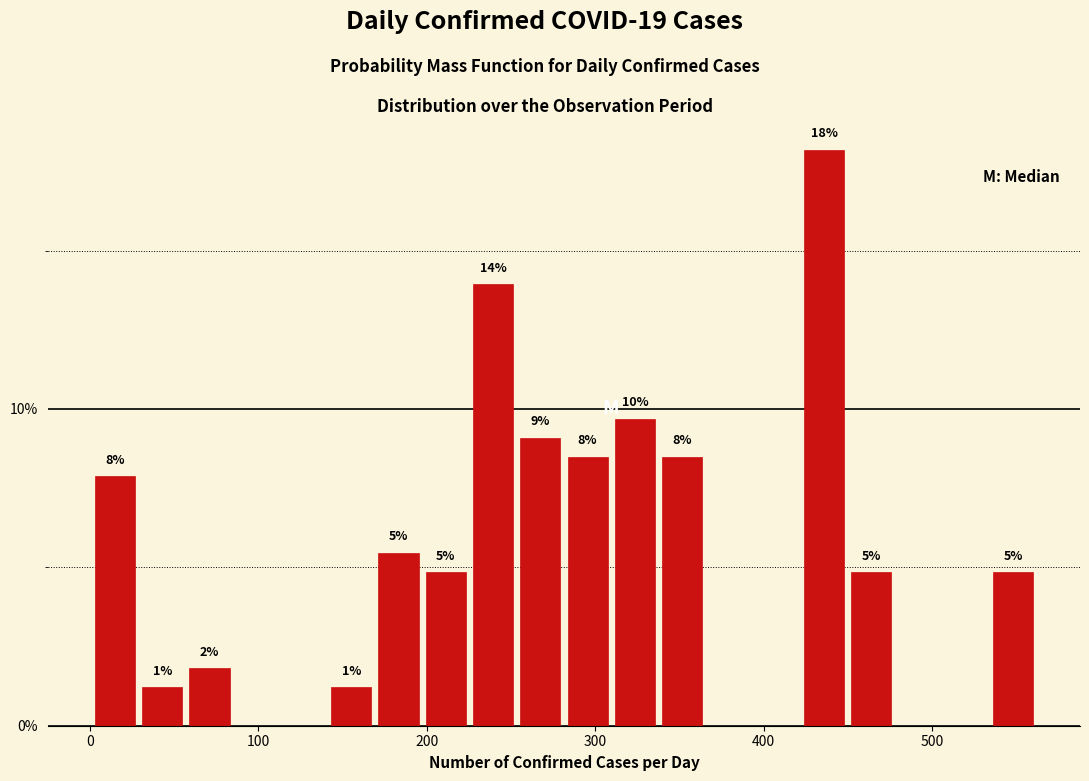

Read against the x-axis, roughly where is the centre of the tallest bar?

440